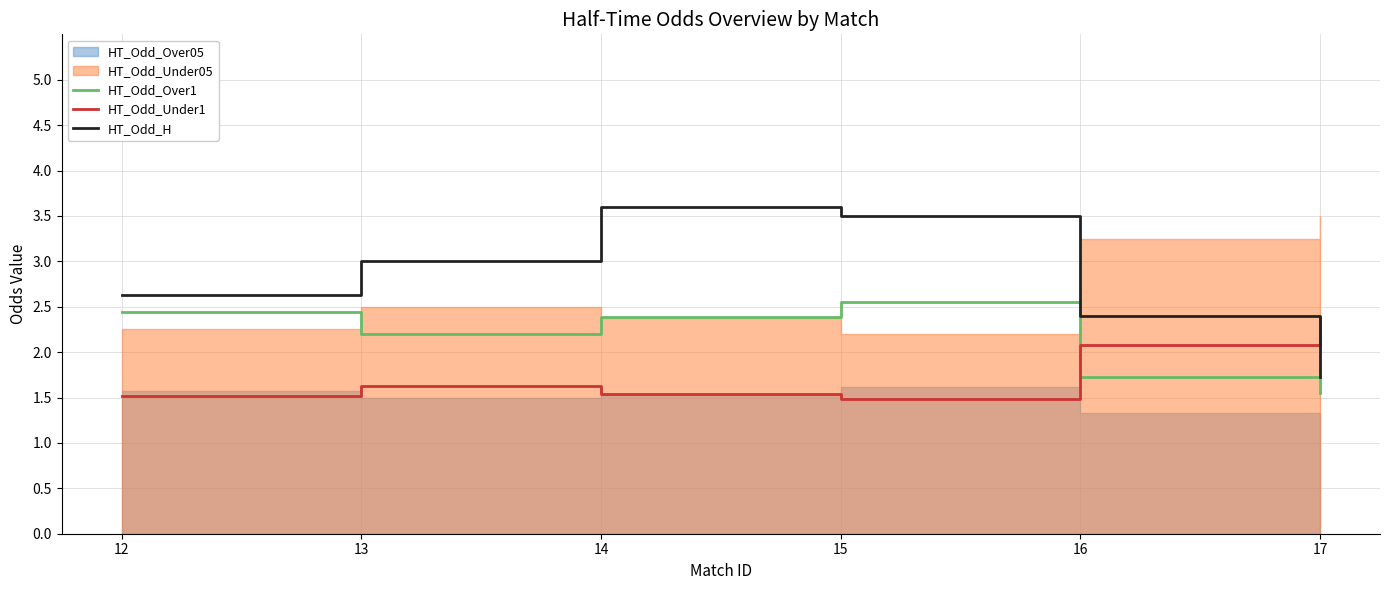

Which series has the widest spread of values?

HT_Odd_H